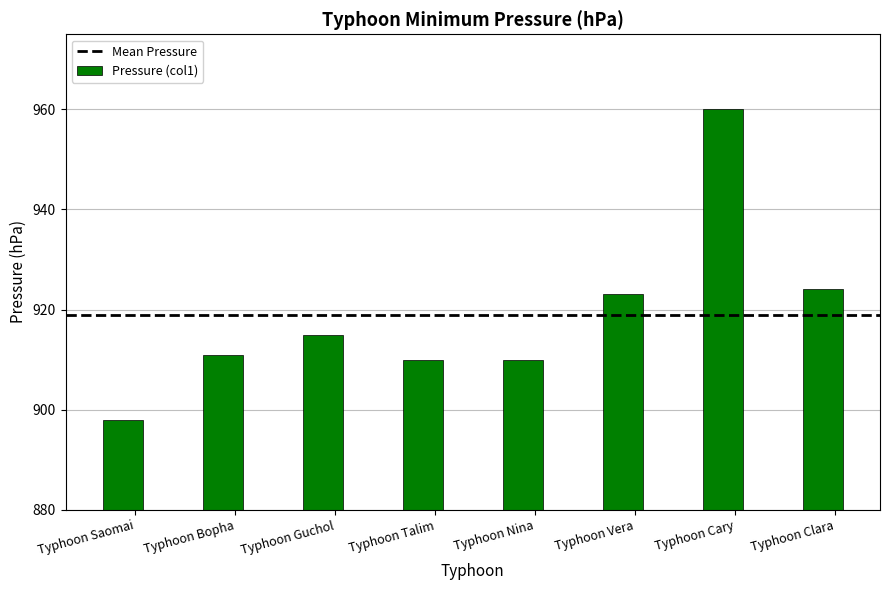

True or false: the data shows 1374 at Typhoon Vera.

False